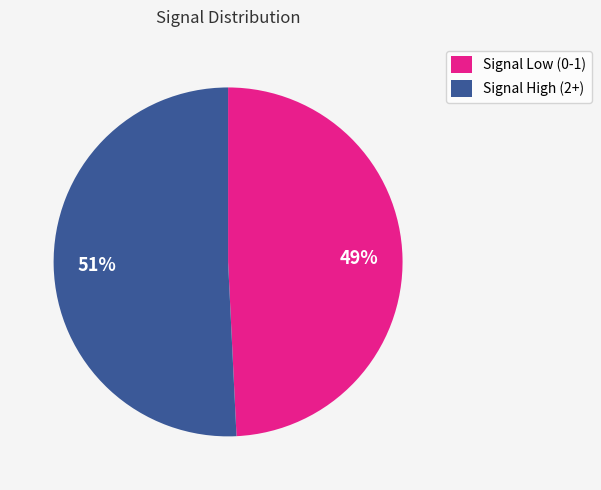

To the nearest percent, what is the difference between the largest and smallest slice percentages?

2%